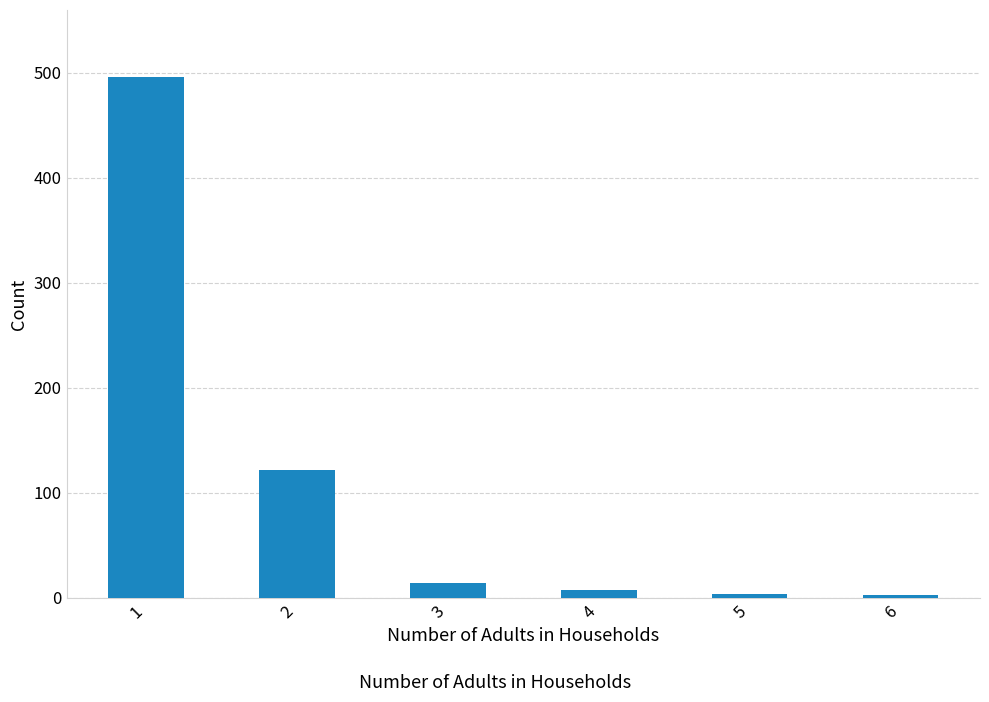

Where is the data nearest to the value 249?

2